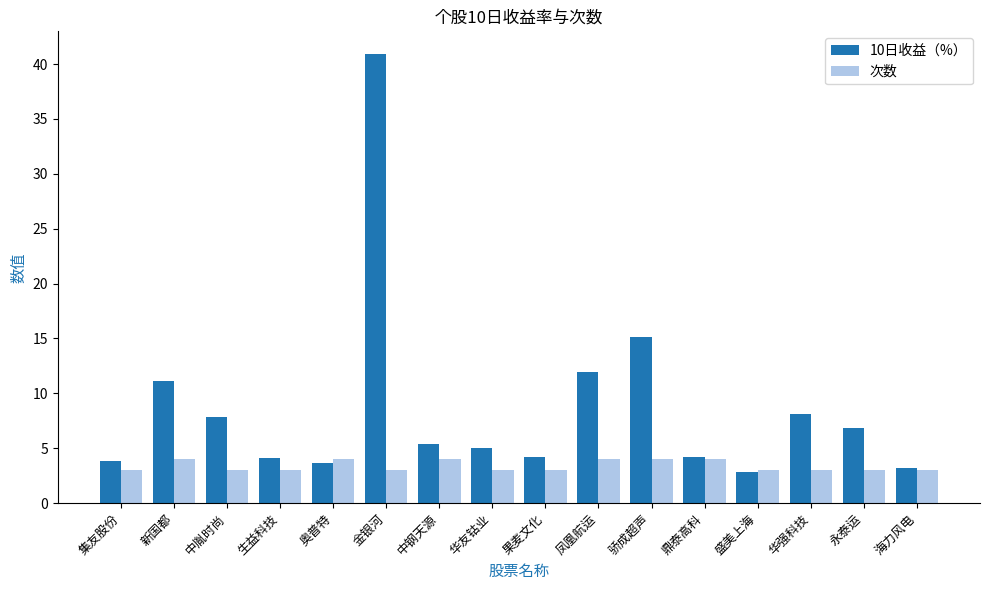

Which series has the largest total across all categories?

10日收益（%）